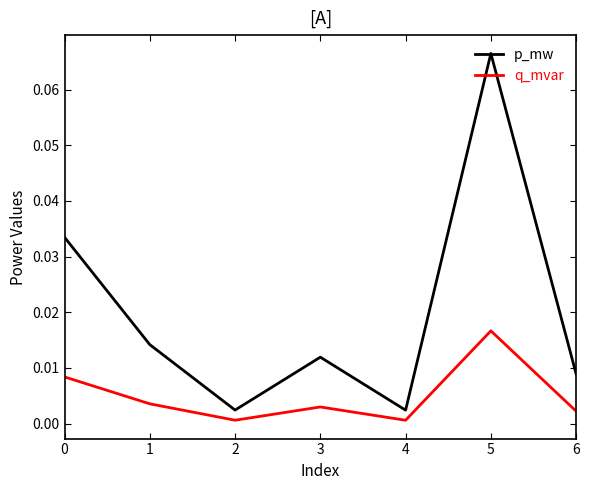

Where is the first local minimum for q_mvar?

2